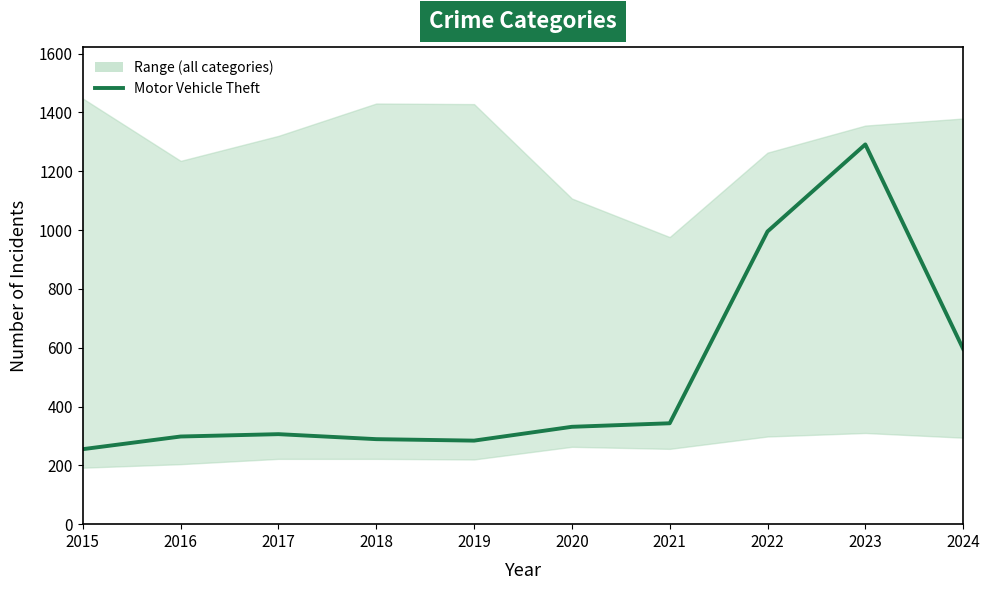

Is it true that the value at 2024 is 596?

True